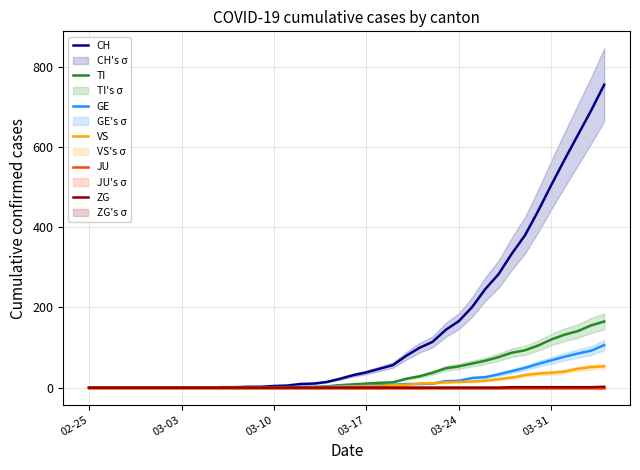

What is the highest value of the CH series?

756